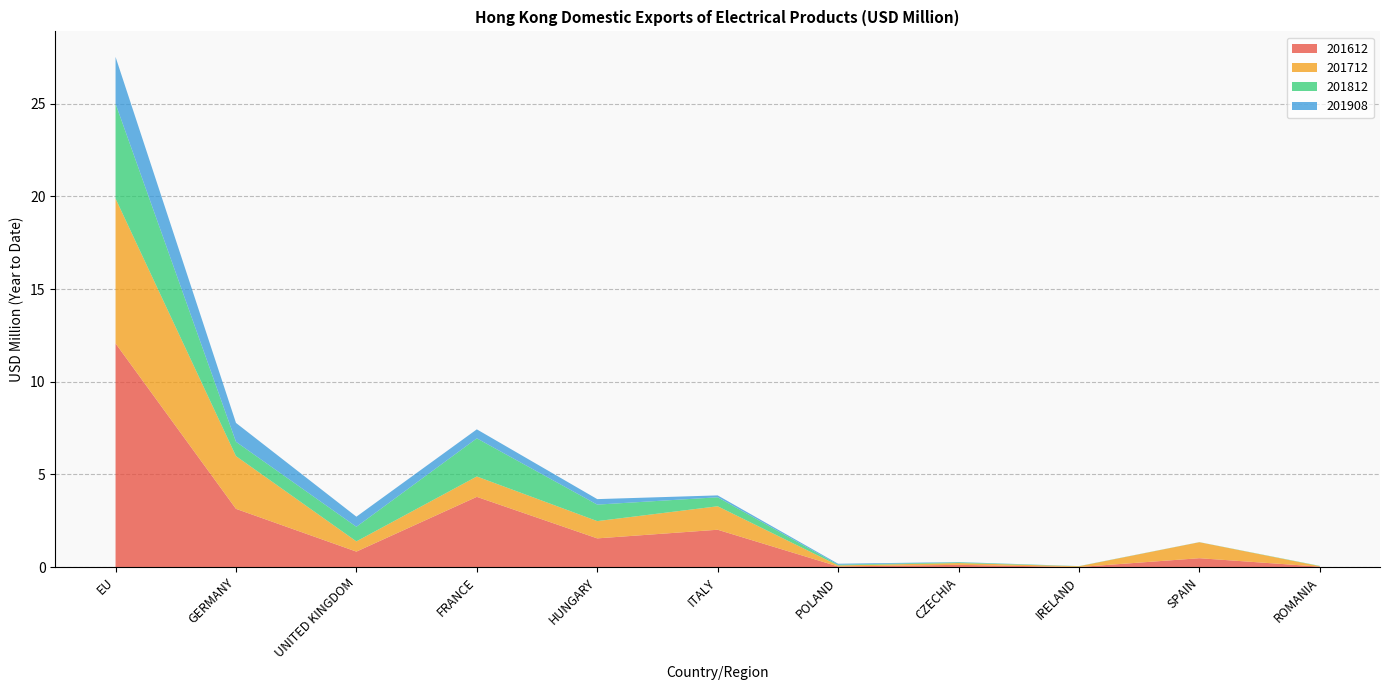

Reading right to left, what are all the values shown in this chart?

201612: ROMANIA=0.0	SPAIN=0.5	IRELAND=0.0	CZECHIA=0.1	POLAND=0.0	ITALY=2.0	HUNGARY=1.5	FRANCE=3.8	UNITED KINGDOM=0.8	GERMANY=3.1	EU=12.1
201712: ROMANIA=0.0	SPAIN=0.9	IRELAND=0.0	CZECHIA=0.1	POLAND=0.1	ITALY=1.3	HUNGARY=0.9	FRANCE=1.1	UNITED KINGDOM=0.6	GERMANY=2.8	EU=7.8
201812: ROMANIA=0.0	SPAIN=0.0	IRELAND=0.0	CZECHIA=0.0	POLAND=0.0	ITALY=0.5	HUNGARY=0.9	FRANCE=2.1	UNITED KINGDOM=0.8	GERMANY=0.8	EU=5.1
201908: ROMANIA=0.0	SPAIN=0.0	IRELAND=0.0	CZECHIA=0.0	POLAND=0.1	ITALY=0.1	HUNGARY=0.3	FRANCE=0.5	UNITED KINGDOM=0.5	GERMANY=1.0	EU=2.5